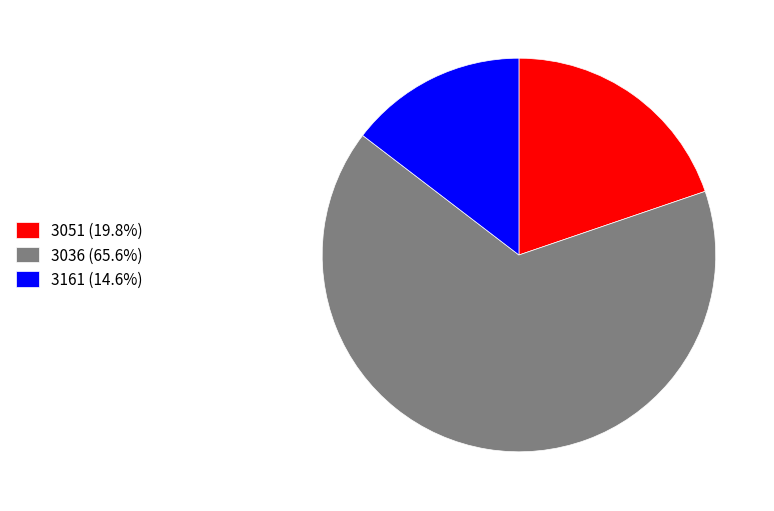

Combined, do 3161 (14.6%) and 3051 (19.8%) account for over 50%?

No